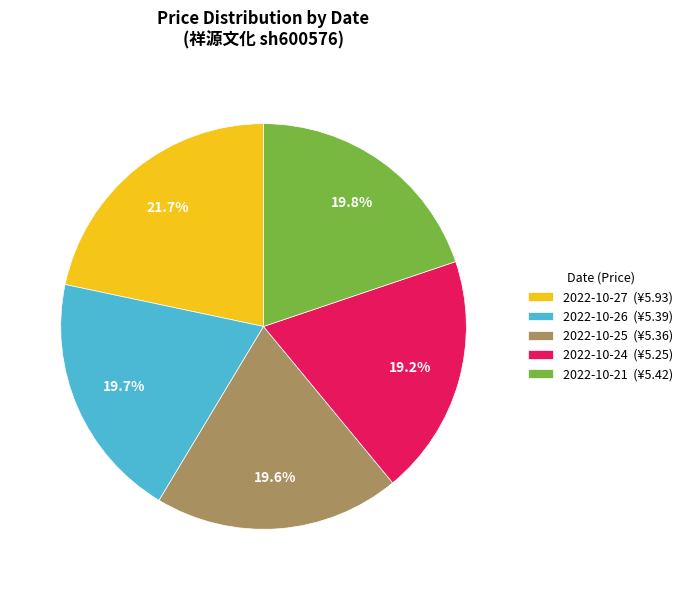

Is there any slice that represents more than half of the pie?

No